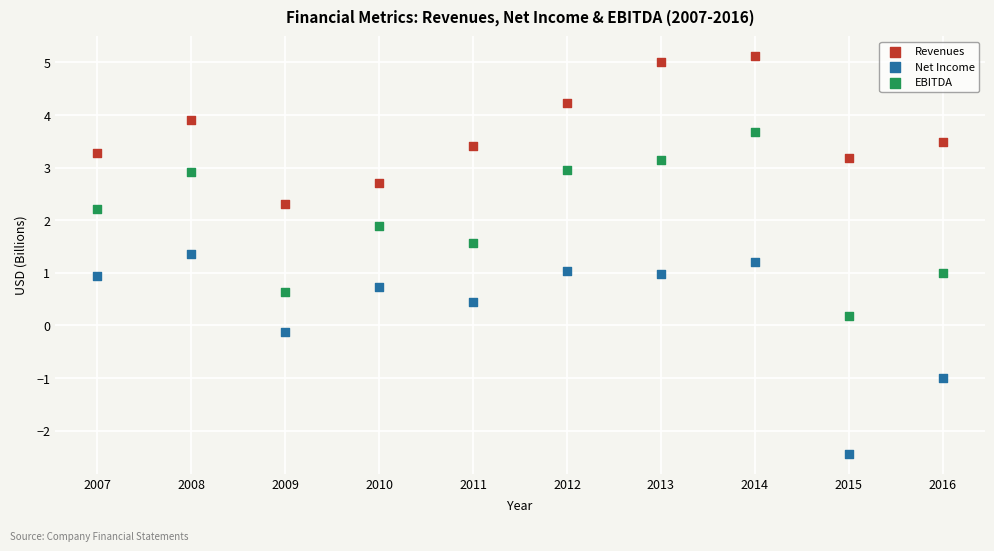

Across all data points, what is the range of X values (max minus min)?

9.0